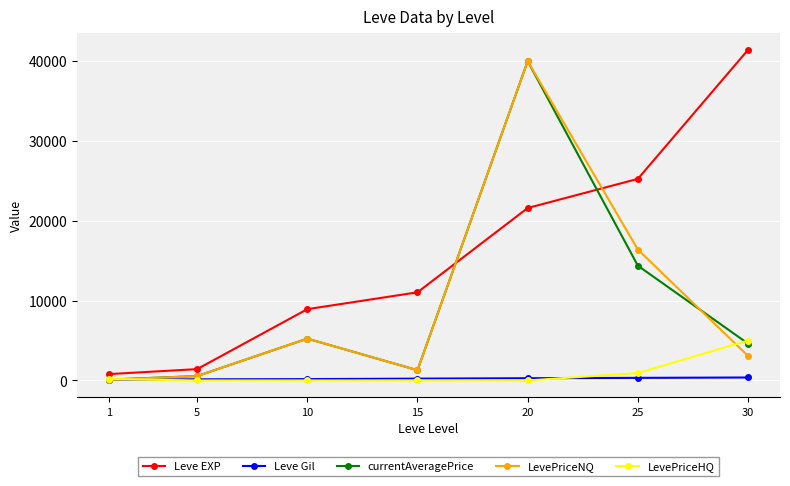

After their last crossing, which series has the higher values: LevePriceNQ or Leve EXP?

Leve EXP